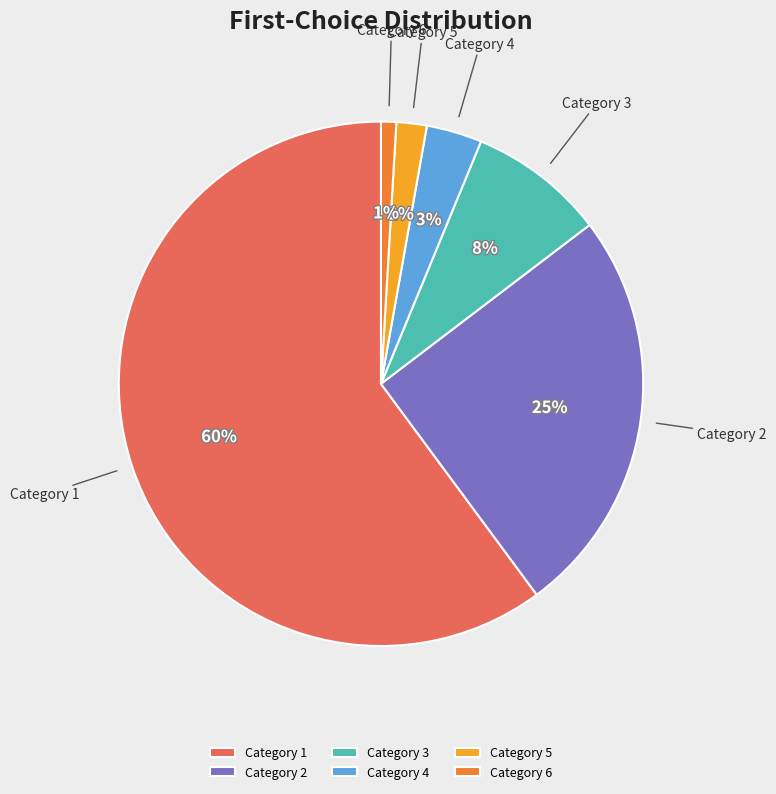

Rank the categories by value from highest to lowest.

Category 1, Category 2, Category 3, Category 4, Category 5, Category 6